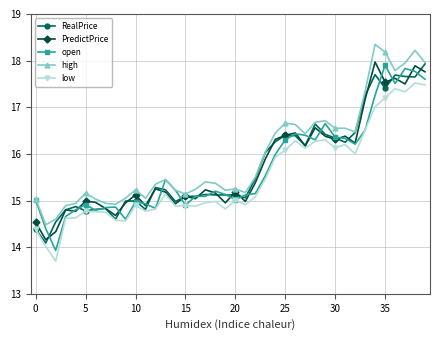

Is this an area chart (filled region under the line)?

No